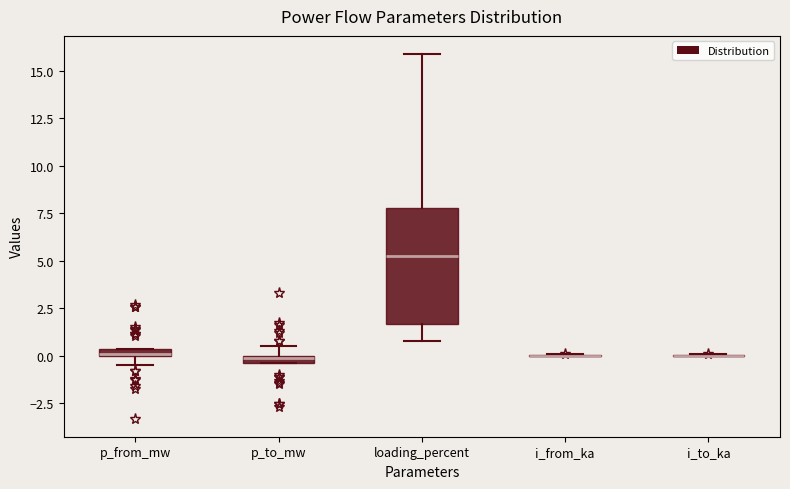

Comparing the boxes themselves (not the whiskers), which one is the tallest?

loading_percent